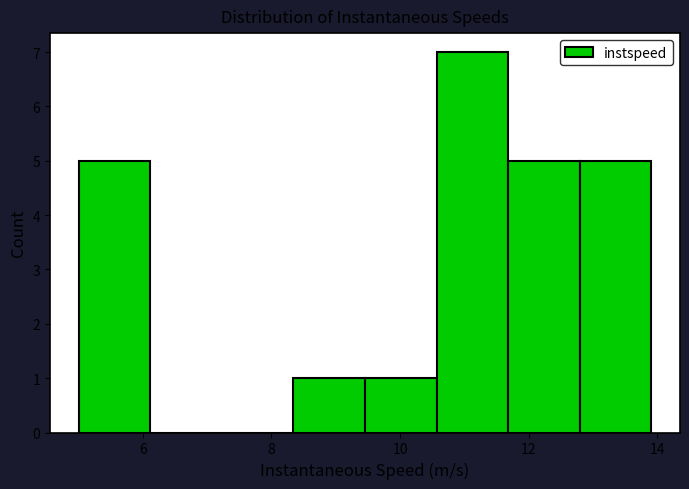

Over which range of the x-axis is the bar tallest?

10.6 to 11.6